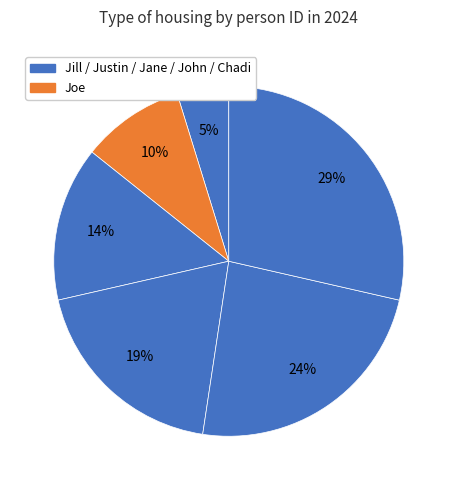

Count the number of slices in the pie.

6